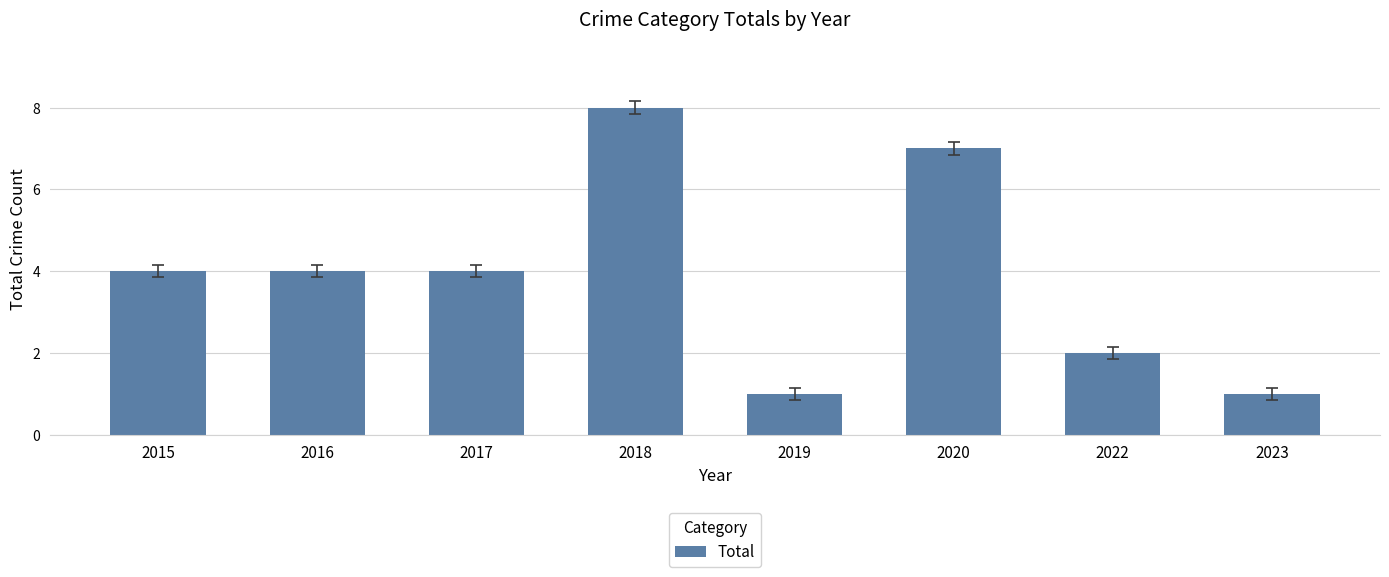

Is it true that the value at 2020 is 7?

True